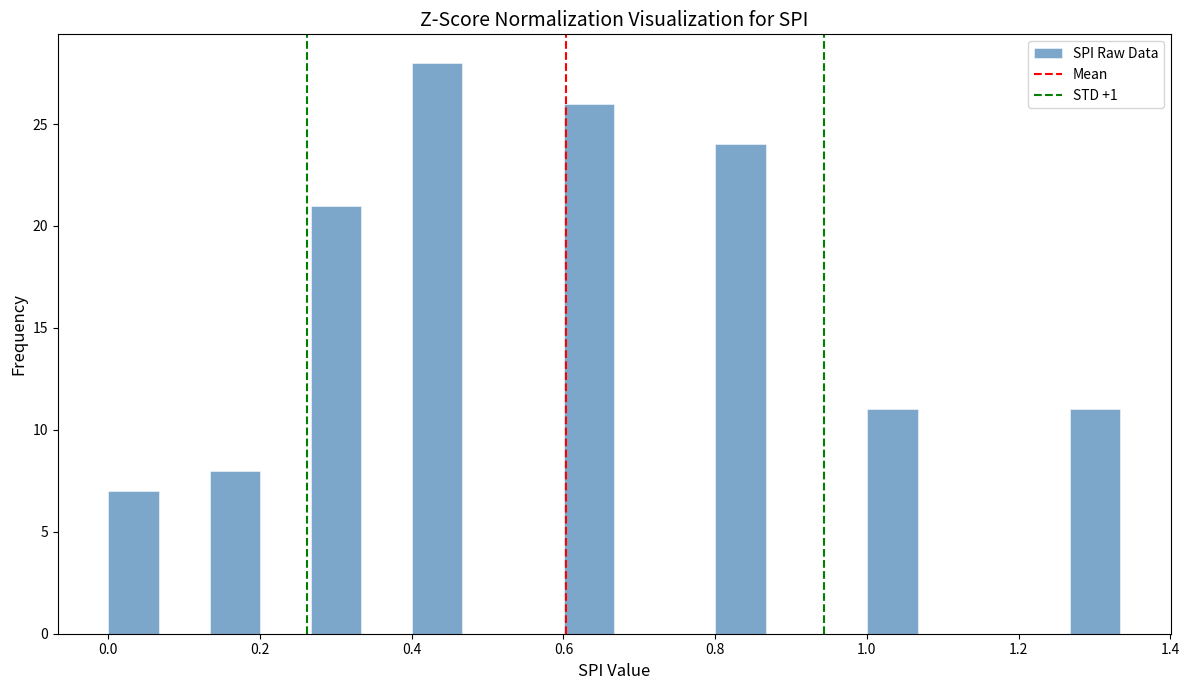

Read against the x-axis, roughly where is the centre of the tallest bar?

0.44